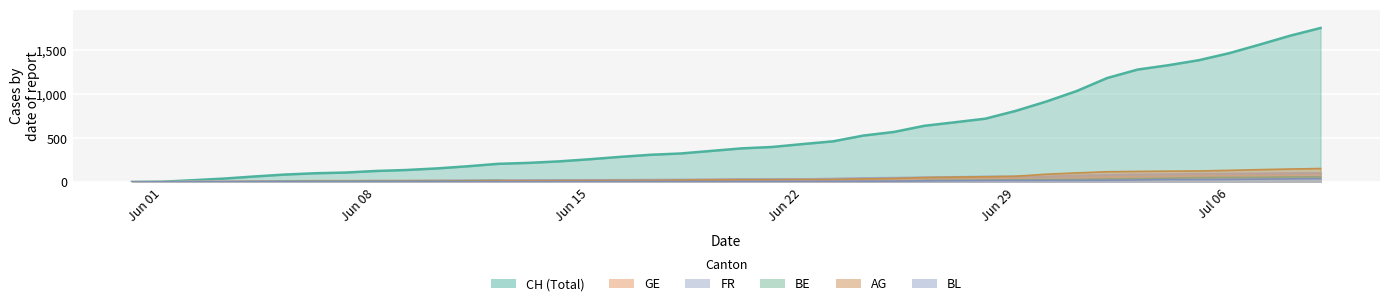

What is the difference between the maximum and second lowest values in the AG series?

153